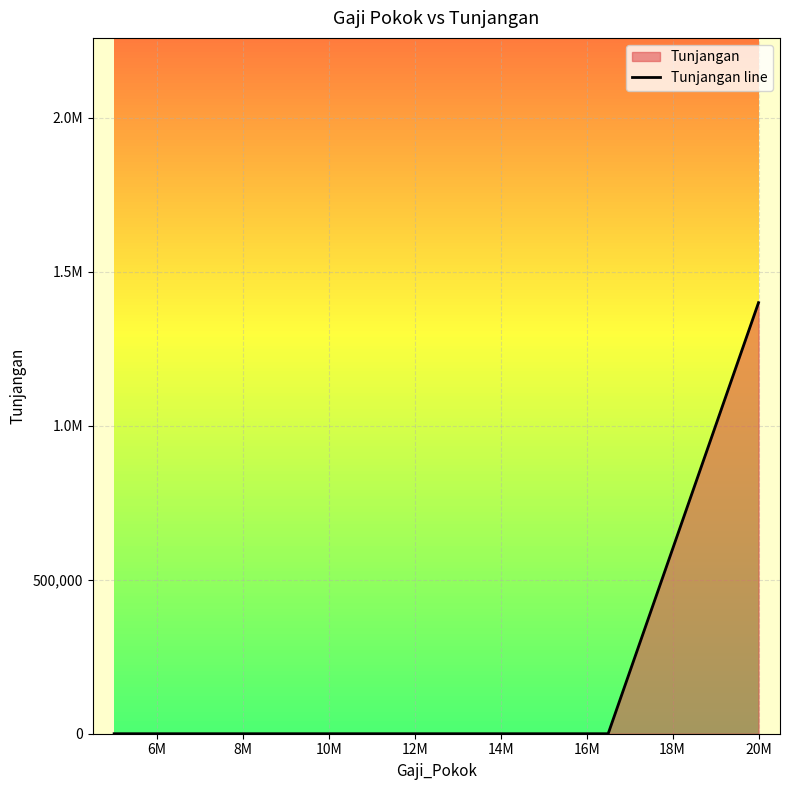

The value at 6M is 0. True or false?

True